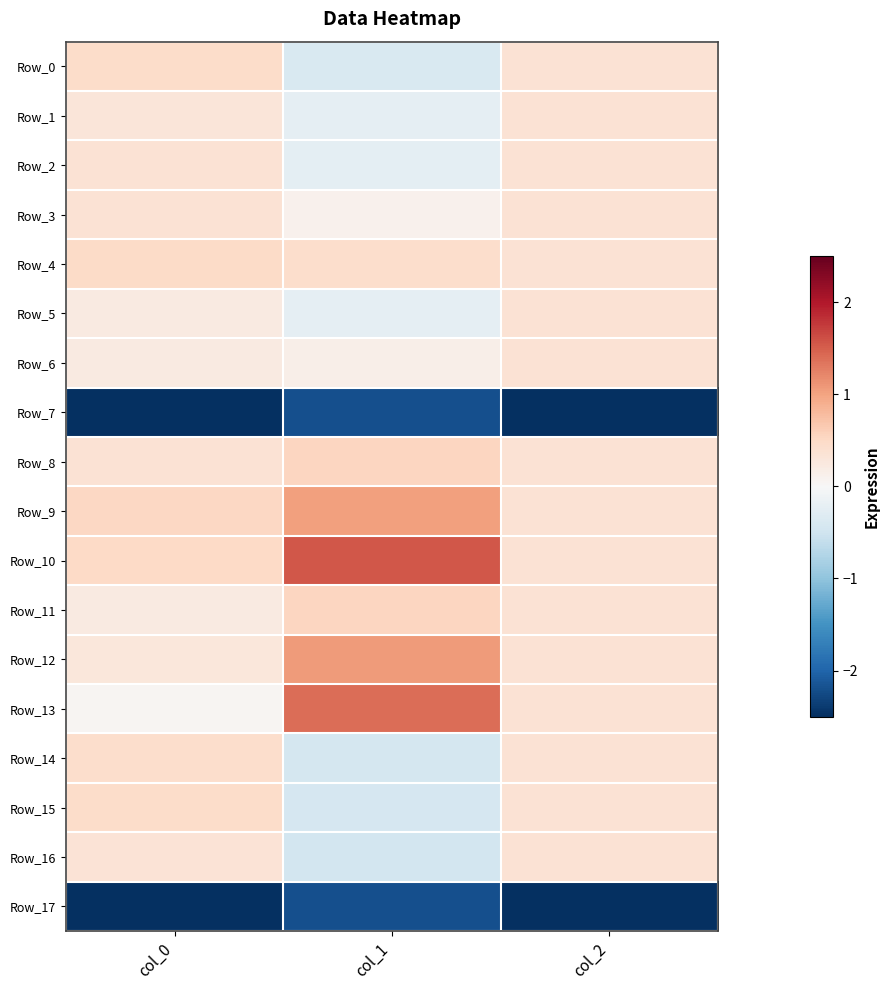

What is the greatest value displayed?

1.6